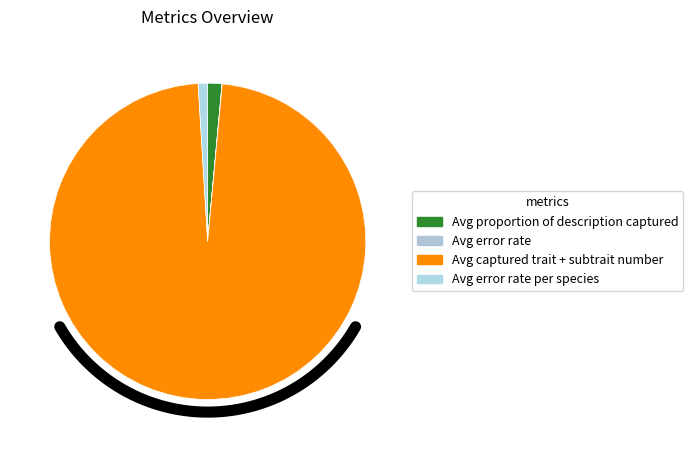

How many slices are in this pie chart?

4